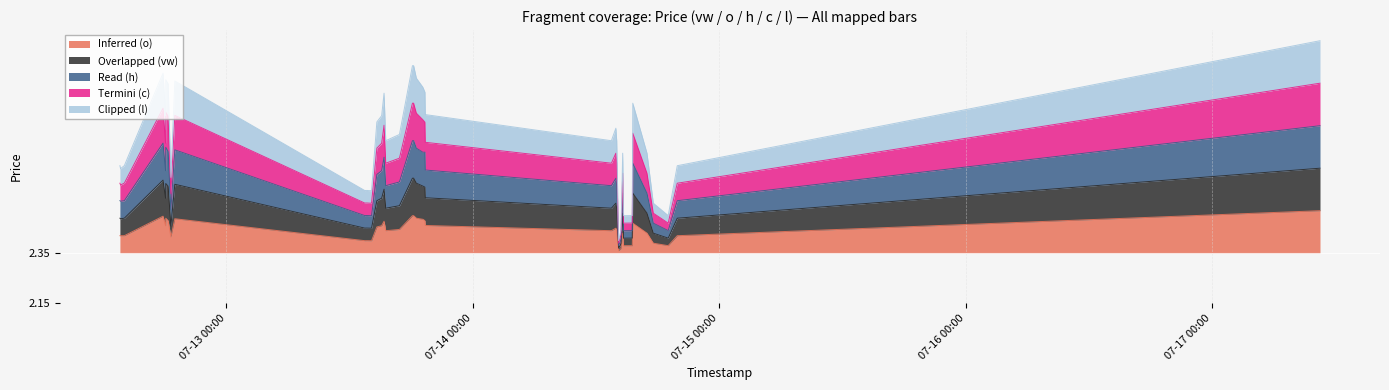

What are all the series names shown in the legend?

Inferred (o), Overlapped (vw), Read (h), Termini (c), Clipped (l)